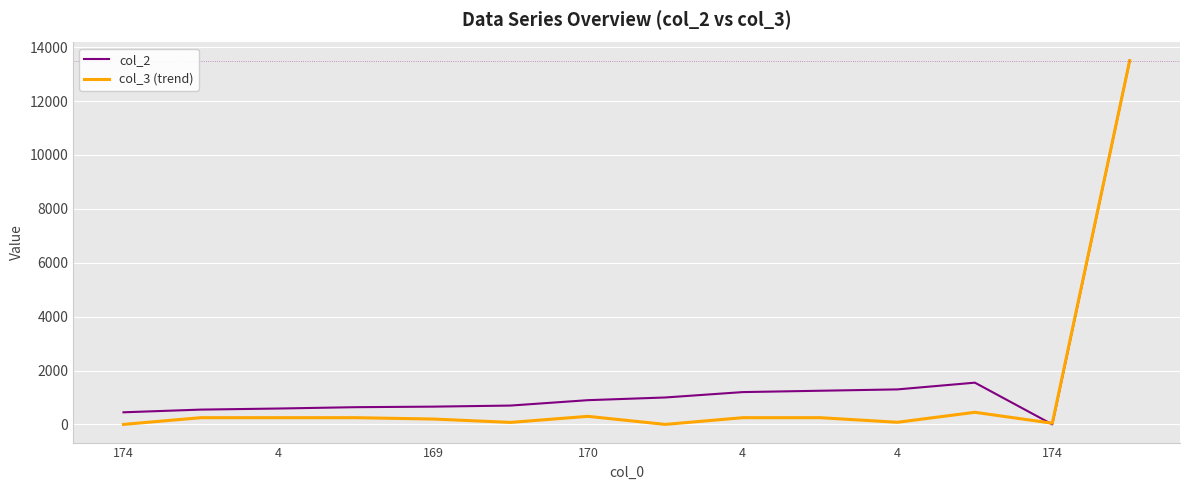

List the series in order of their overall mean, lowest first.

col_3 (trend), col_2